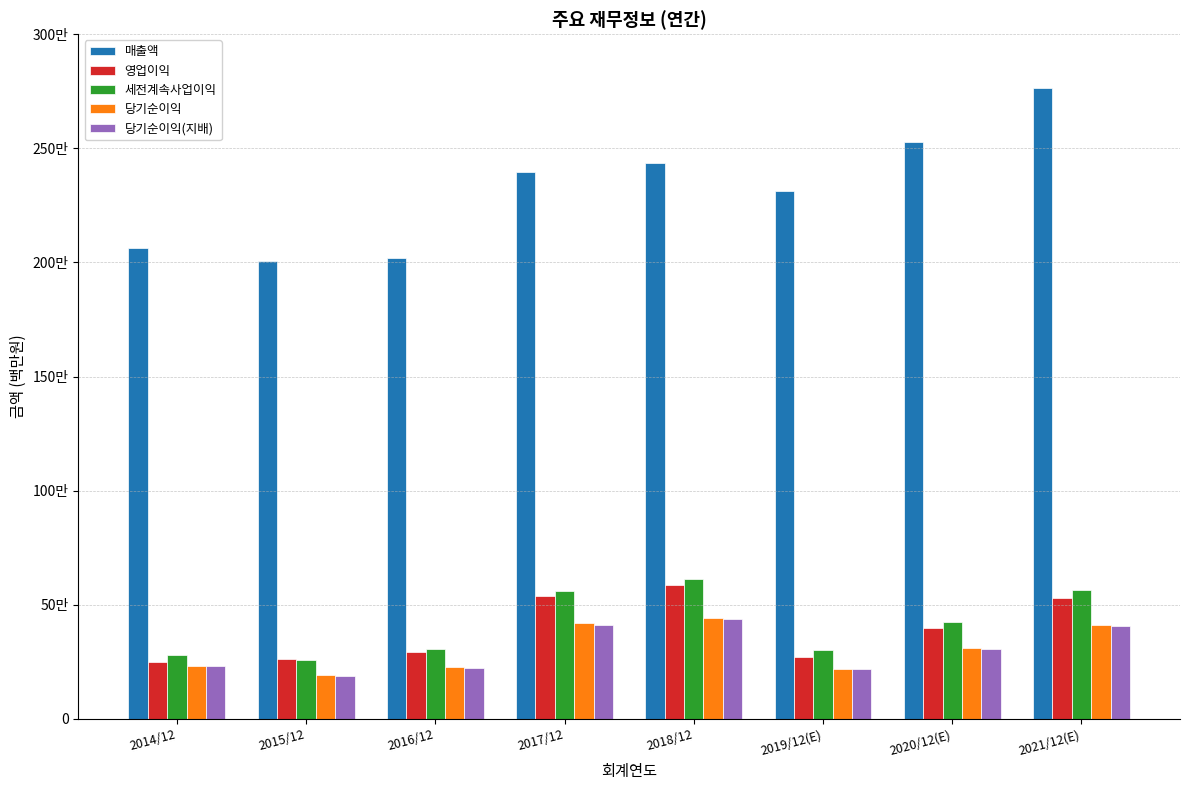

Which series has the largest range (max minus min)?

매출액